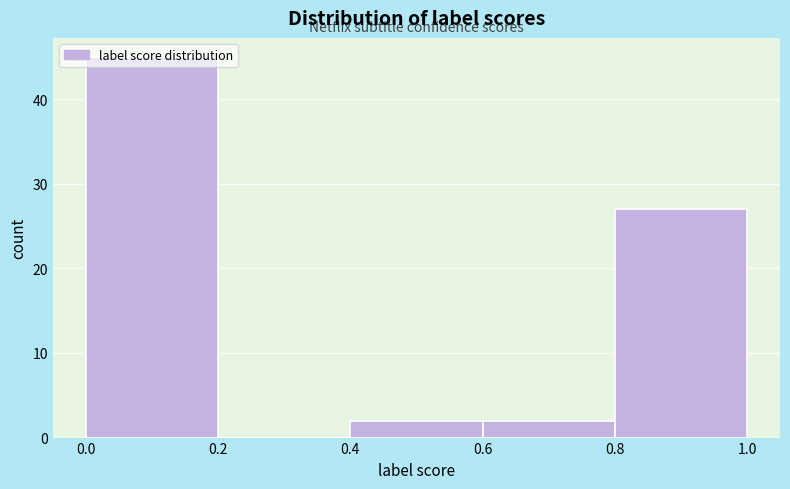

What is the height of the bar covering 0.6 to 0.8 on the x-axis? The values are not printed on the chart, so give them approximately, as read against the axis.

2